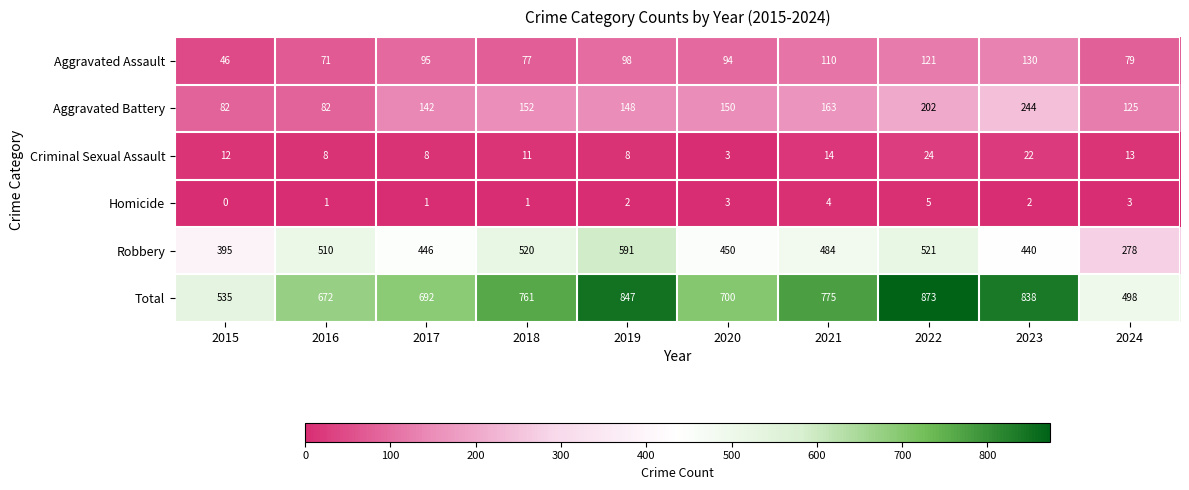

Which series changed the most between 2015 and 2020?

Total